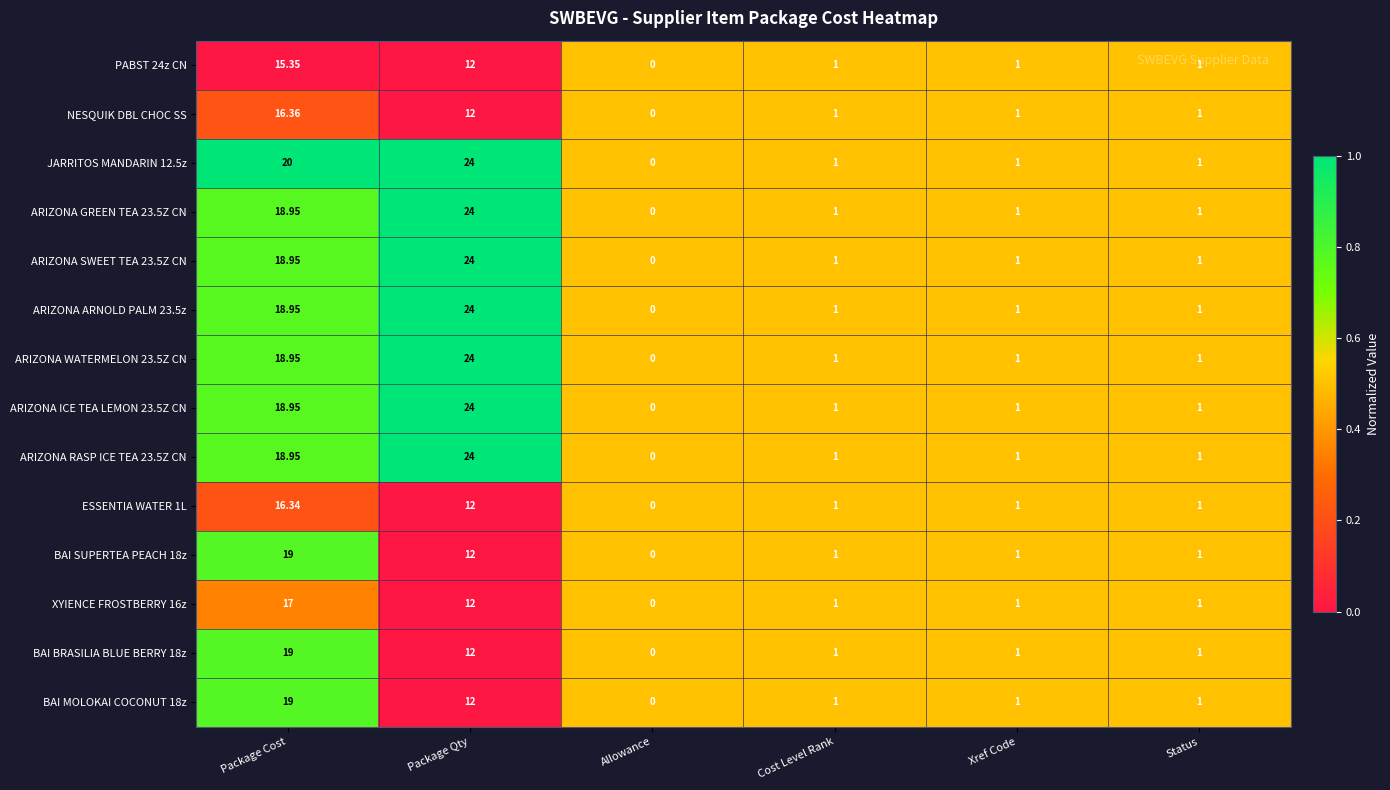

Where does the ARIZONA GREEN TEA 23.5Z CN series first go above 1?

Package Cost